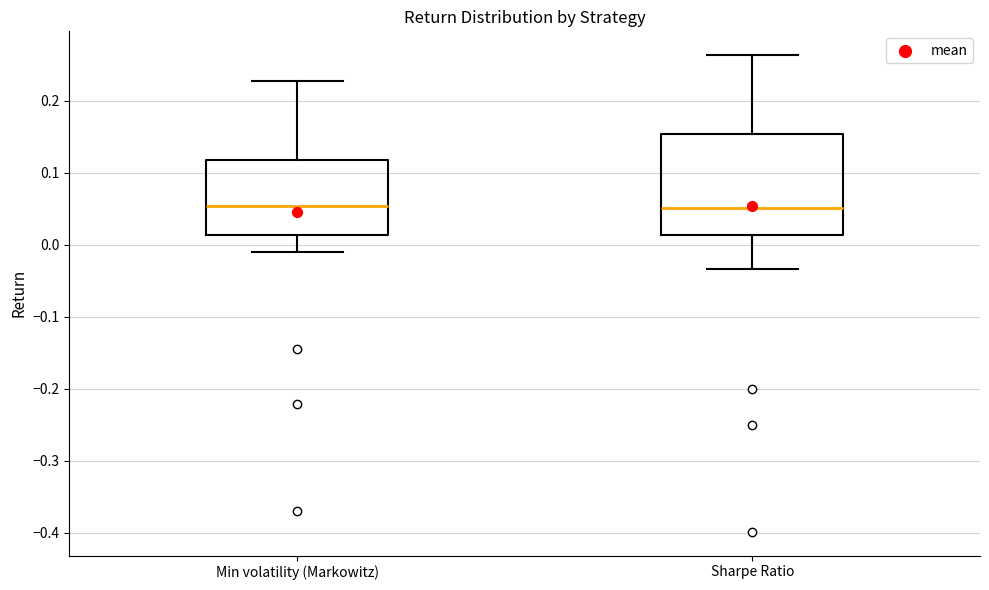

Where does the lower whisker of the box for Min volatility (Markowitz) end on the y-axis? The values are not printed on the chart, so give them approximately, as read against the axis.

-0.01